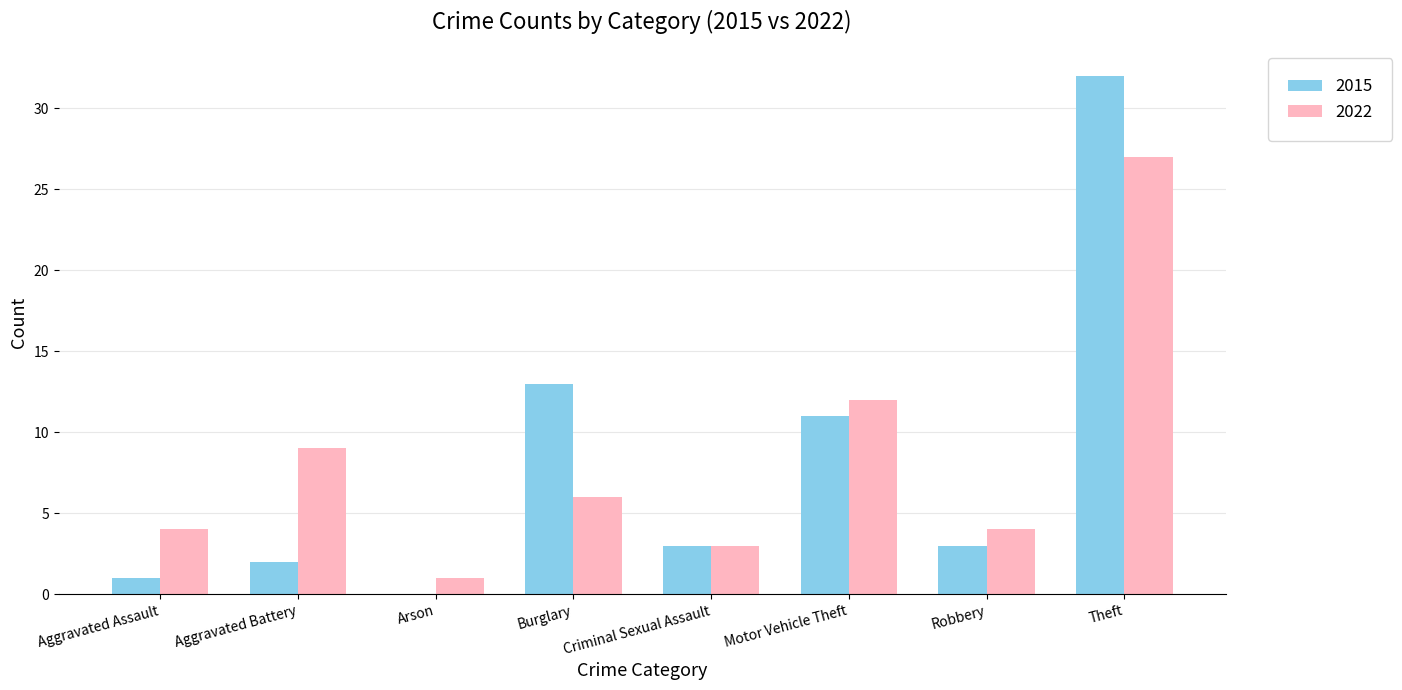

What is the greatest value displayed?

32